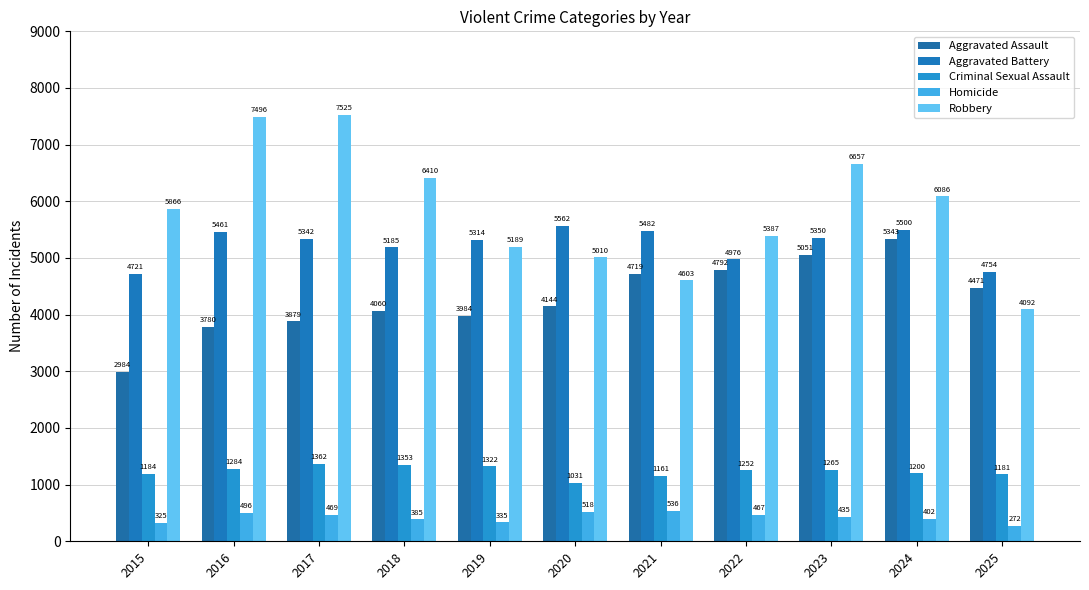

What is the sum of all Aggravated Assault values?

47207